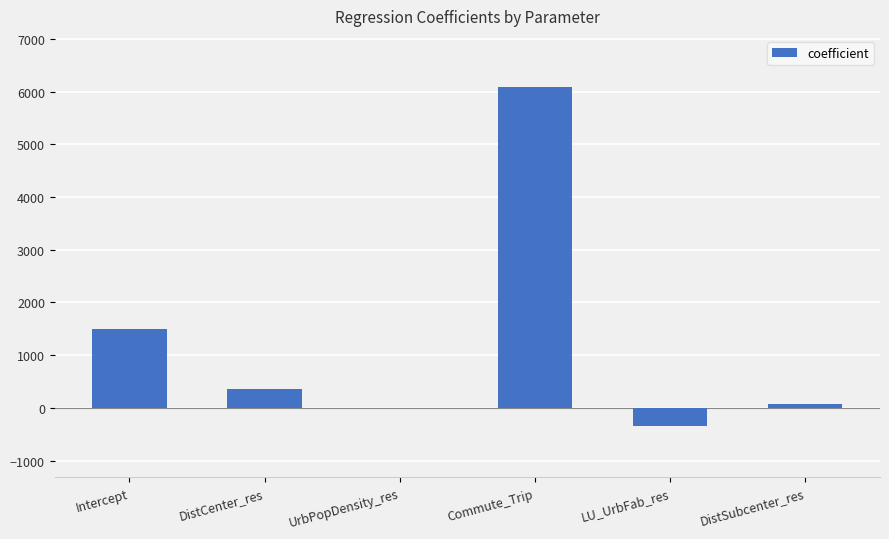

What is the change in value from Intercept to Commute_Trip?

+4599.4